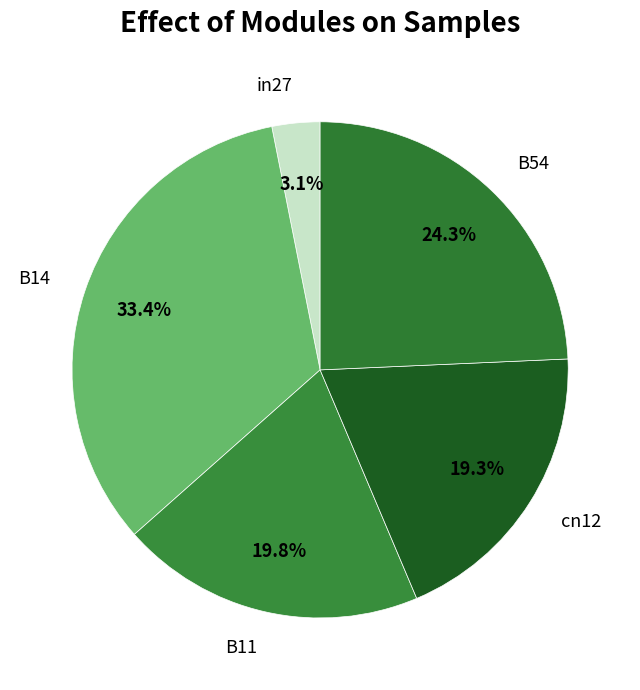

True or false: B14 accounts for 33% of the total.

True